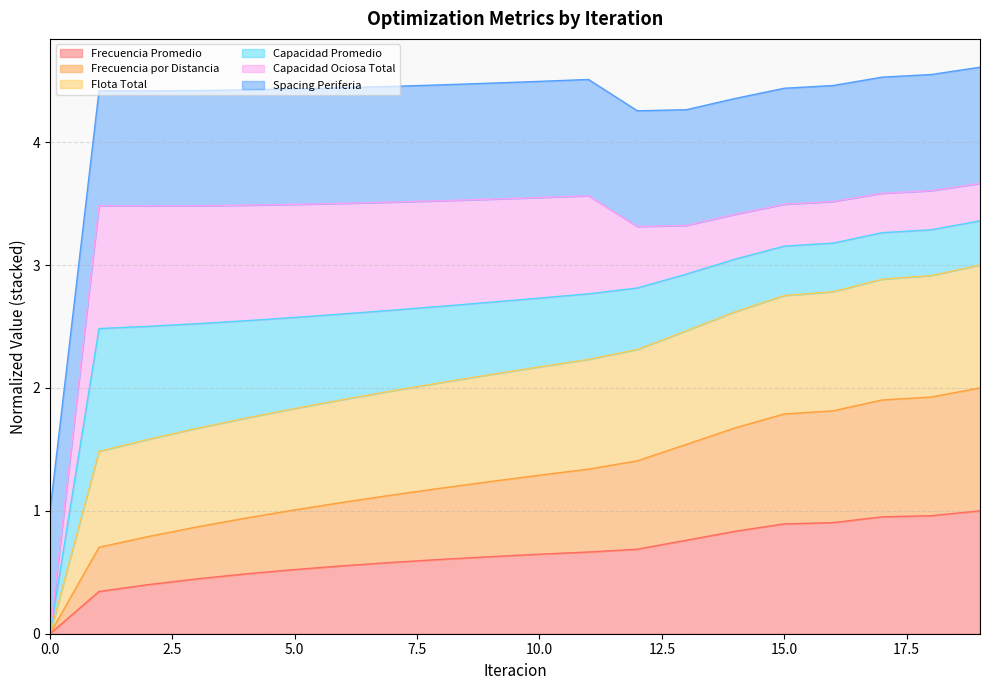

Rank the categories by Frecuencia por Distancia value from lowest to highest.

0, 1, 2, 3, 4, 5, 6, 7, 8, 9, 10, 11, 12, 13, 14, 15, 16, 17, 18, 19